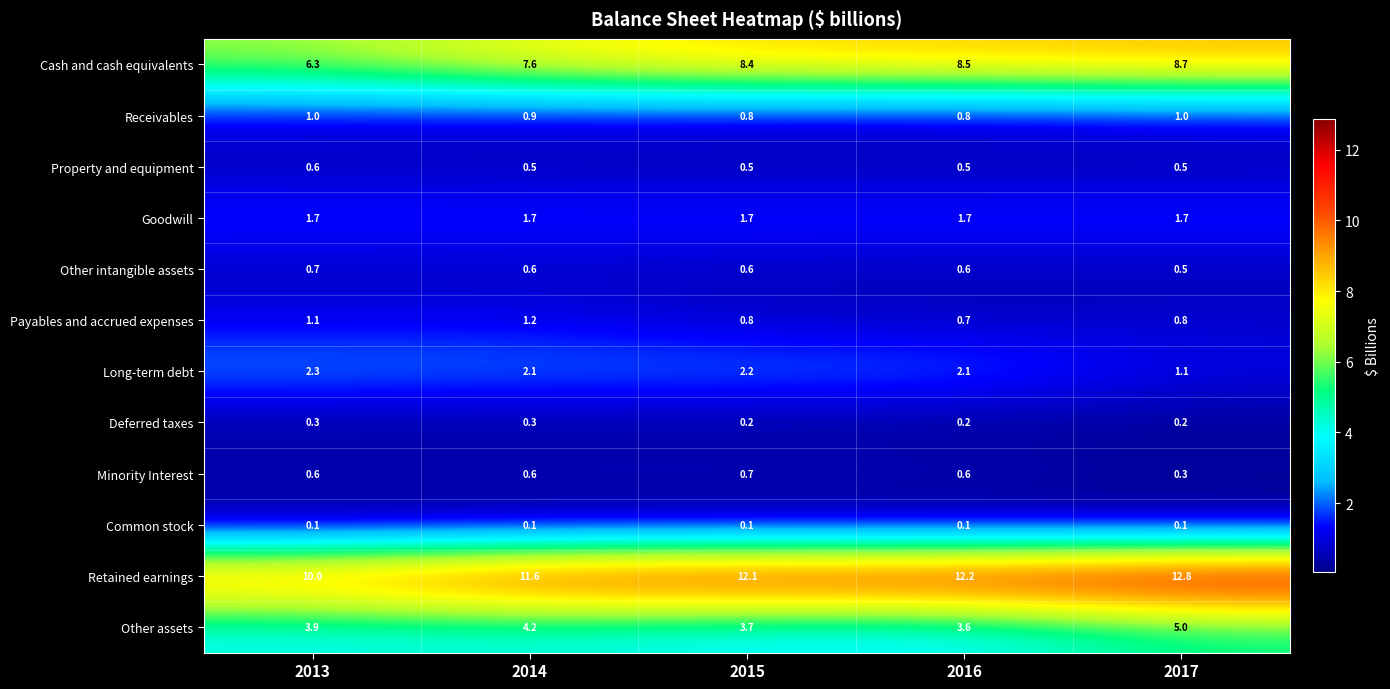

At which category is the sum across all series the highest?

2017